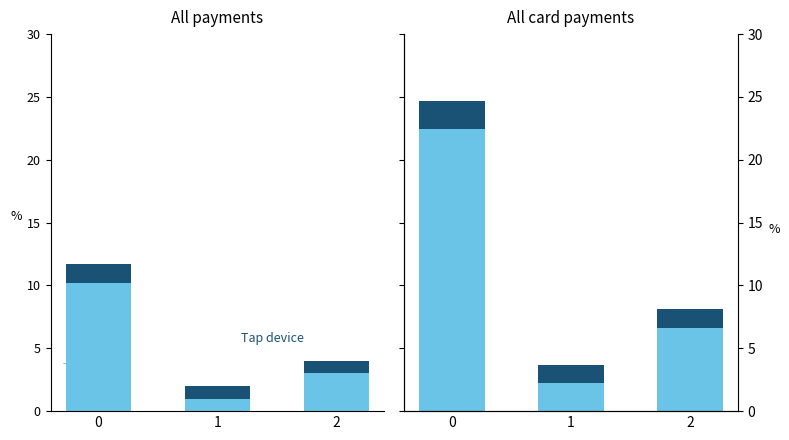

Which series has the widest spread of values?

Tap card